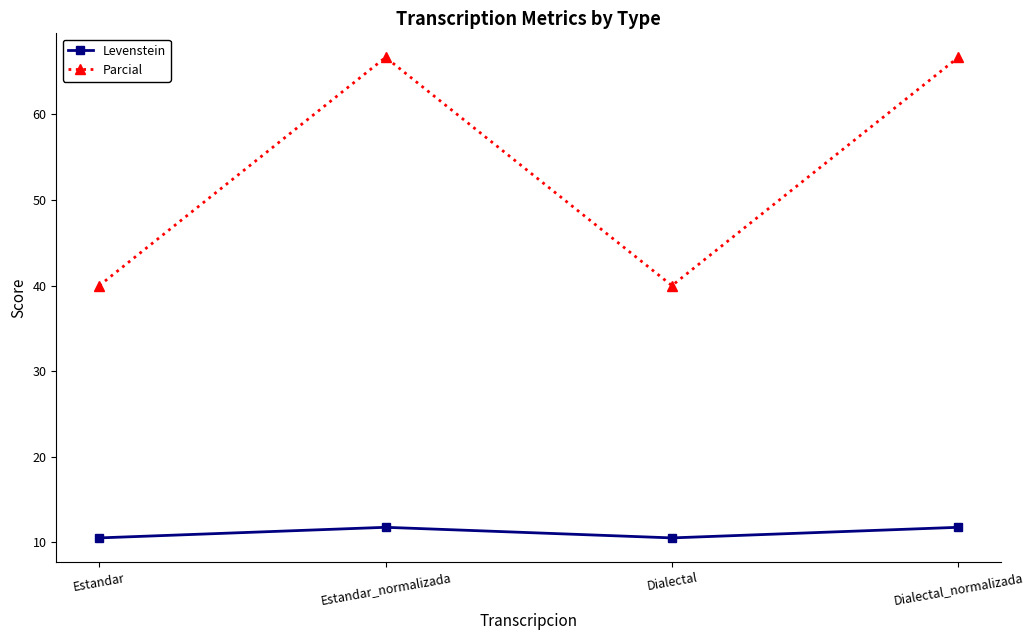

At which label does Levenstein first exceed 11?

Estandar_normalizada